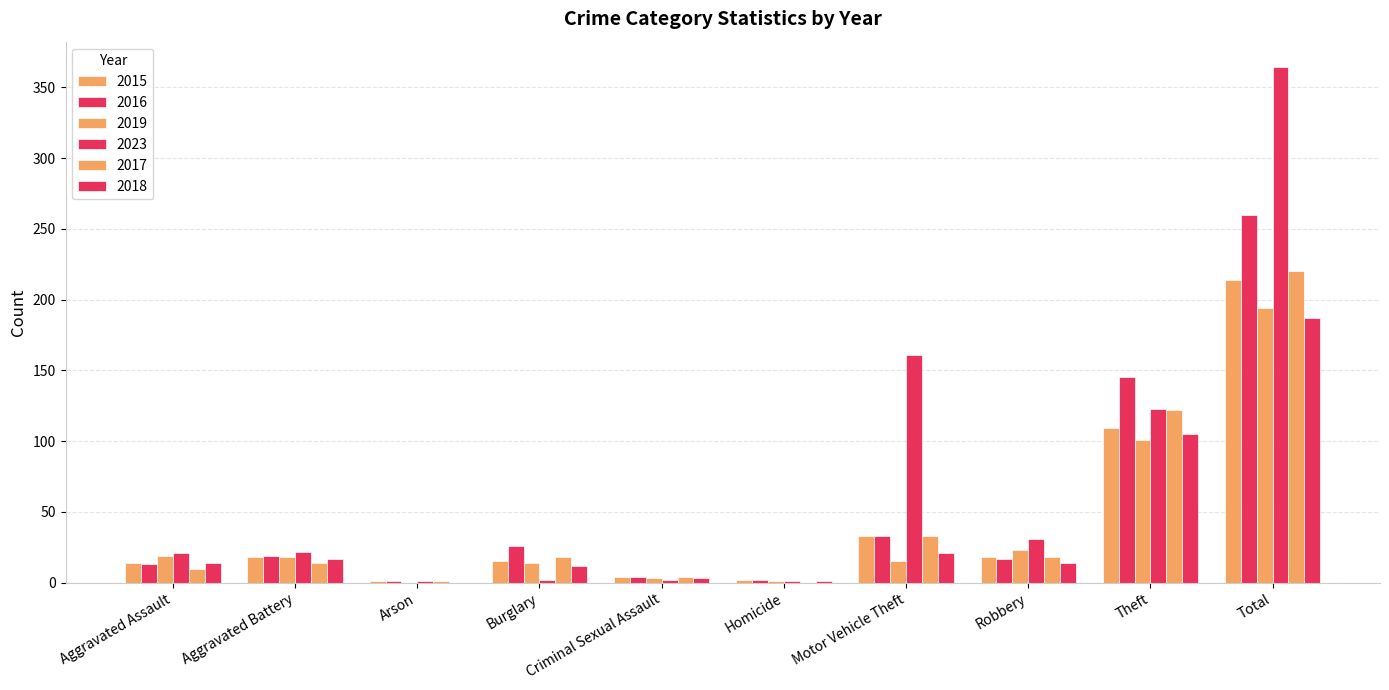

Reading left to right, what are all the values shown in this chart?

2015: 14	18	1	15	4	2	33	18	109	214
2016: 13	19	1	26	4	2	33	17	145	260
2019: 19	18	0	14	3	1	15	23	101	194
2023: 21	22	1	2	2	1	161	31	123	364
2017: 10	14	1	18	4	0	33	18	122	220
2018: 14	17	0	12	3	1	21	14	105	187